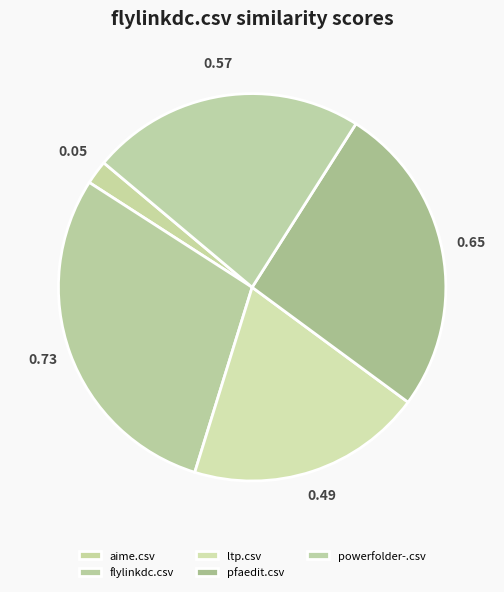

Which category has the smallest portion of the pie?

aime.csv